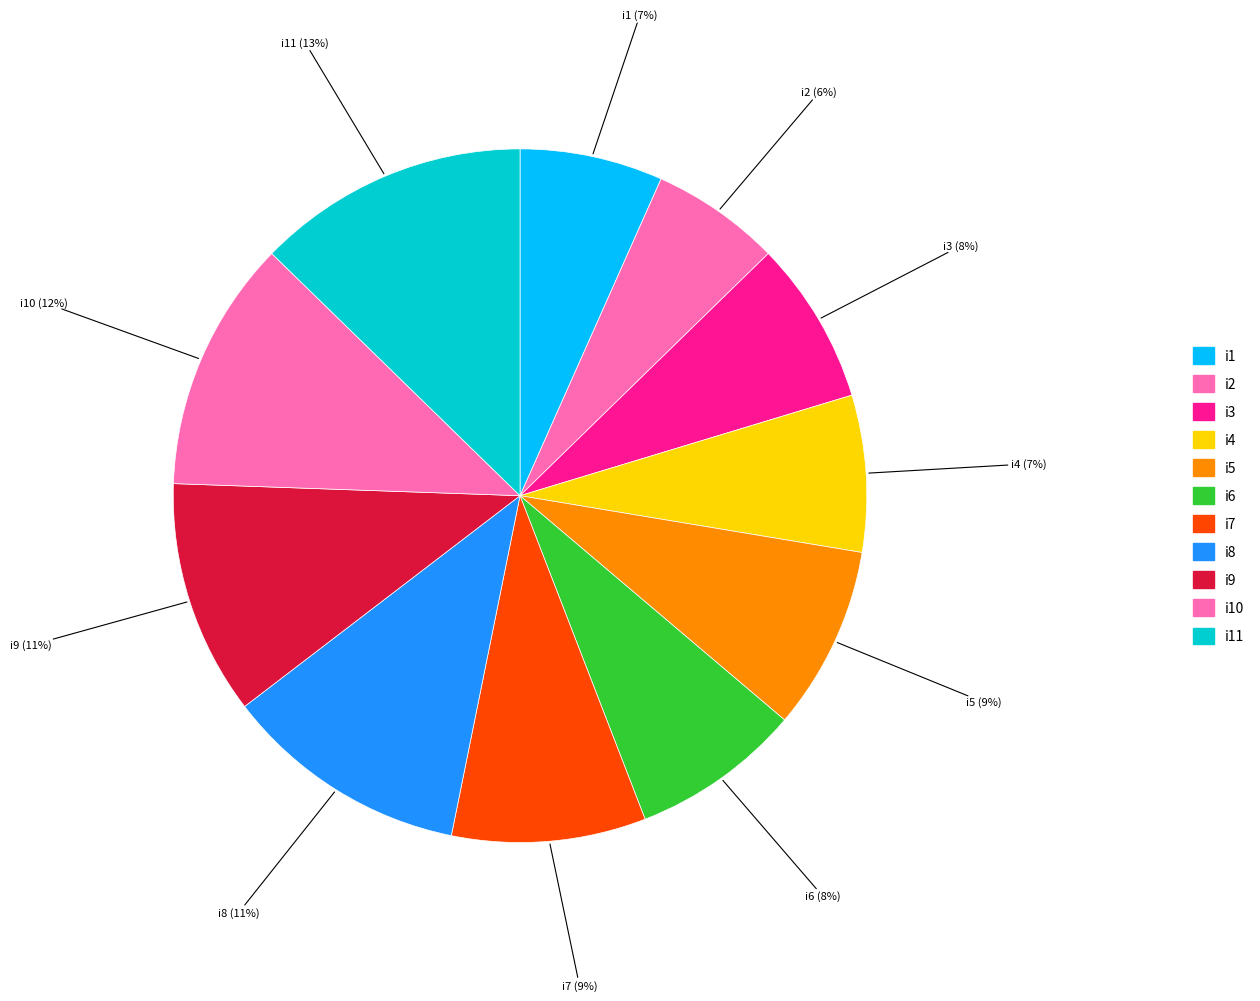

Combined, do i5 and i3 account for over 50%?

No